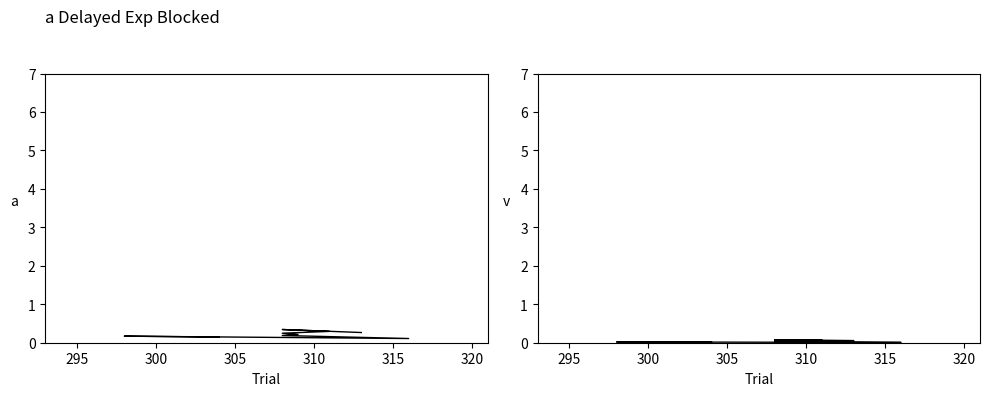

List the series in order of their overall mean, lowest first.

r2_score, trend